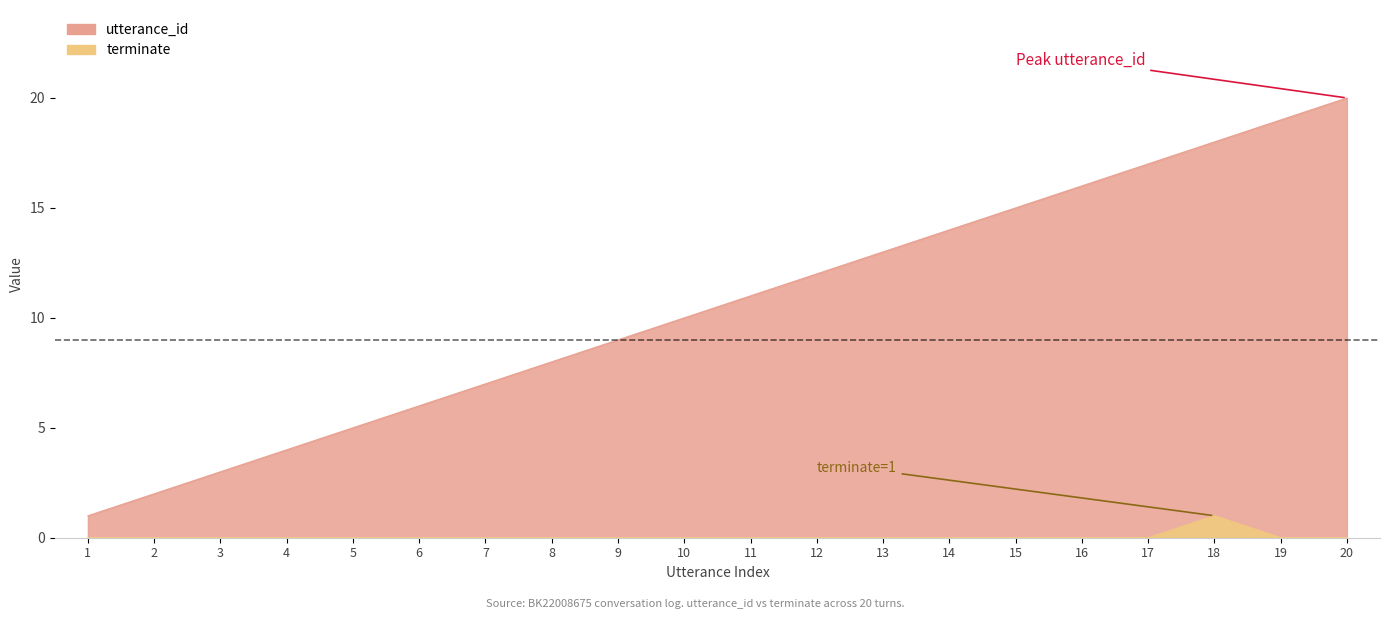

True or false: utterance_id and terminate cross at least once.

False